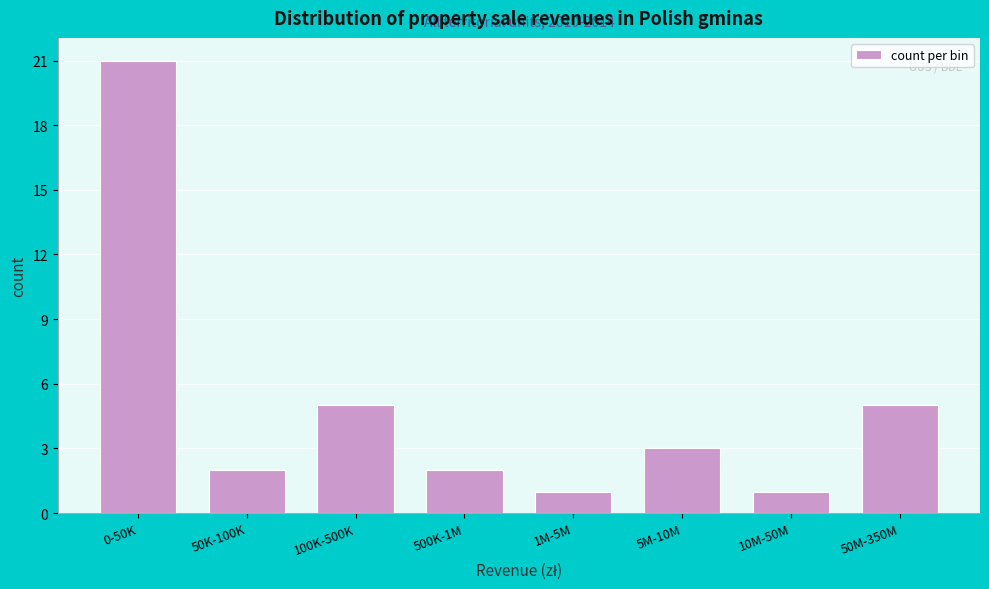

Reading right to left, list all the values displayed in this chart.

50M-350M=5	10M-50M=1	5M-10M=3	1M-5M=1	500K-1M=2	100K-500K=5	50K-100K=2	0-50K=21